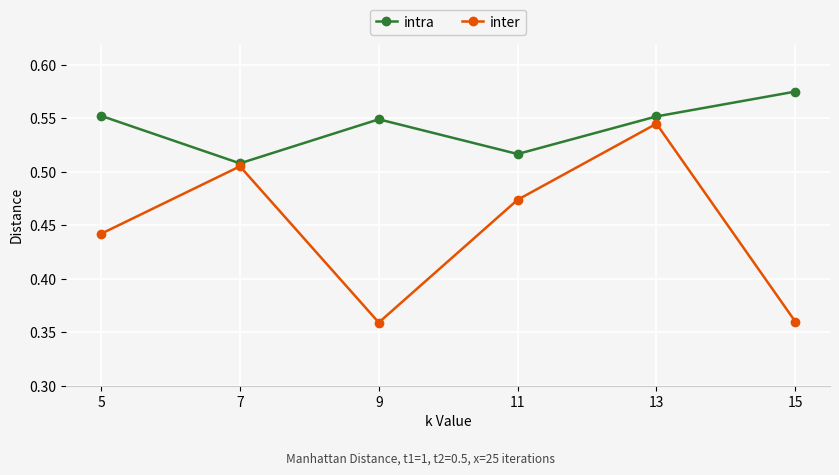

True or false: intra has a value of 0.3 at 15.

False